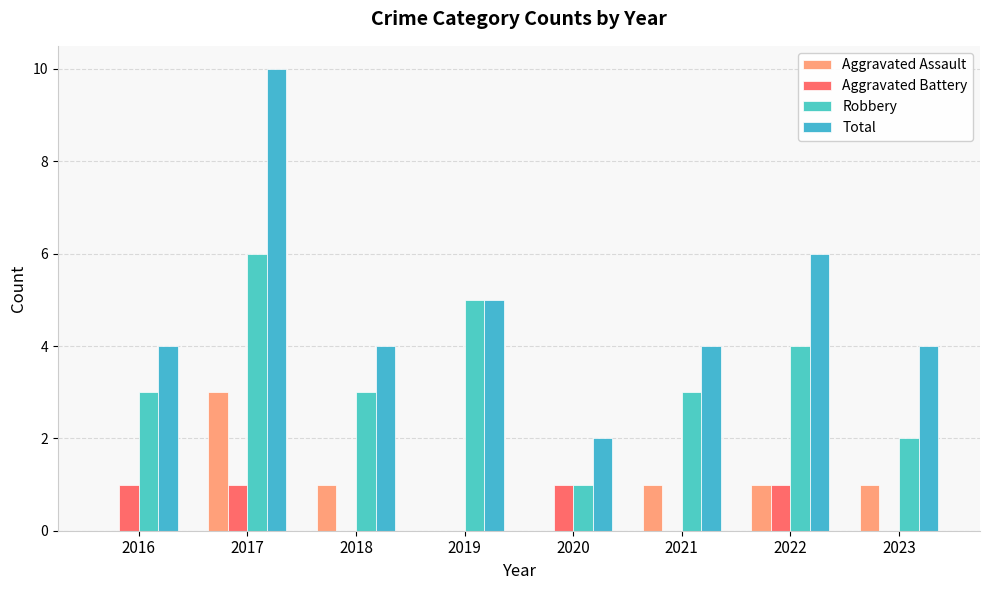

The value of Aggravated Battery at 2017 is 1. True or false?

True